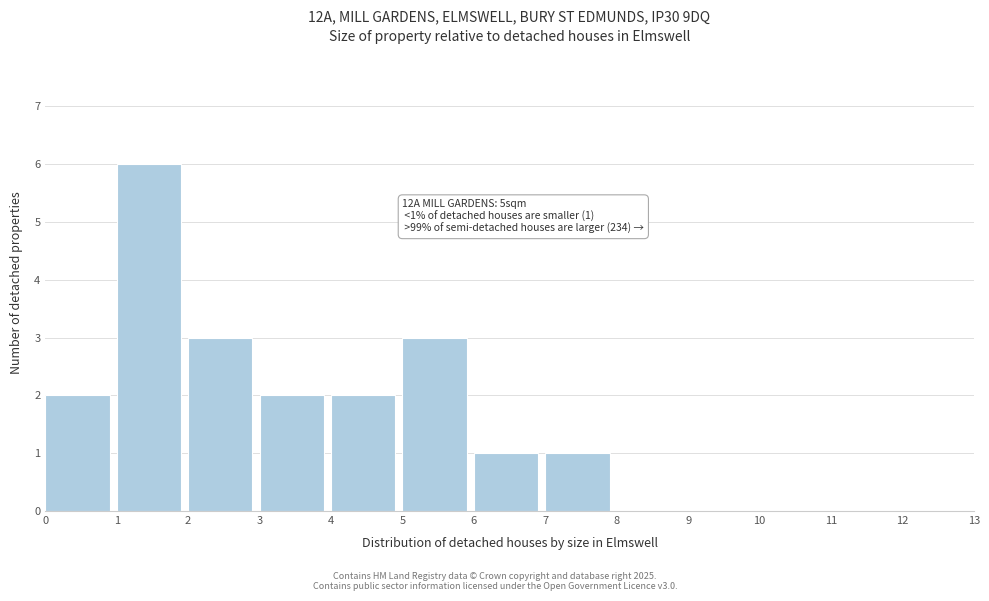

Over which range of the x-axis is the bar tallest?

1 to 2